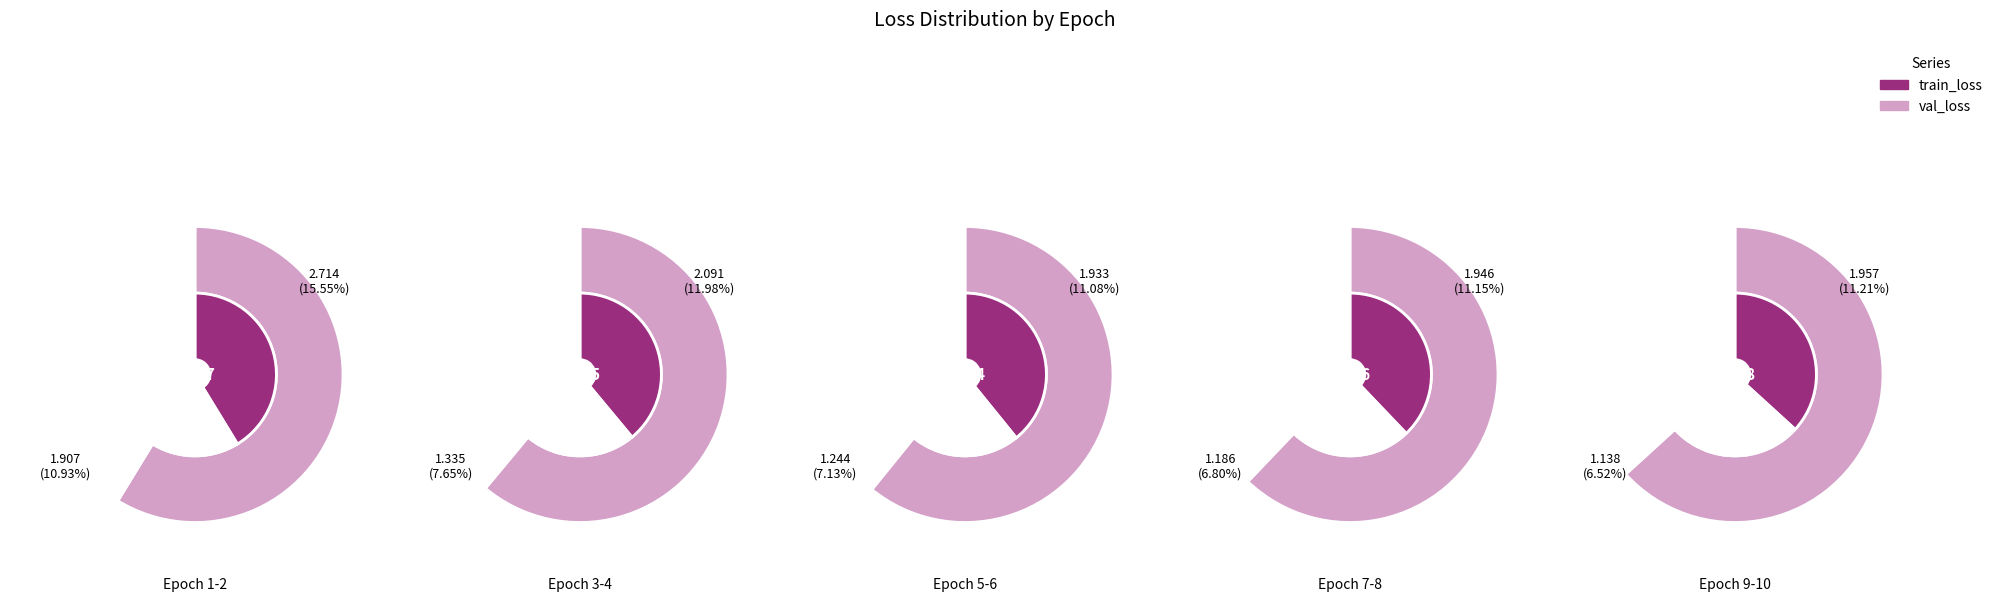

How many slices are in this pie chart?

10